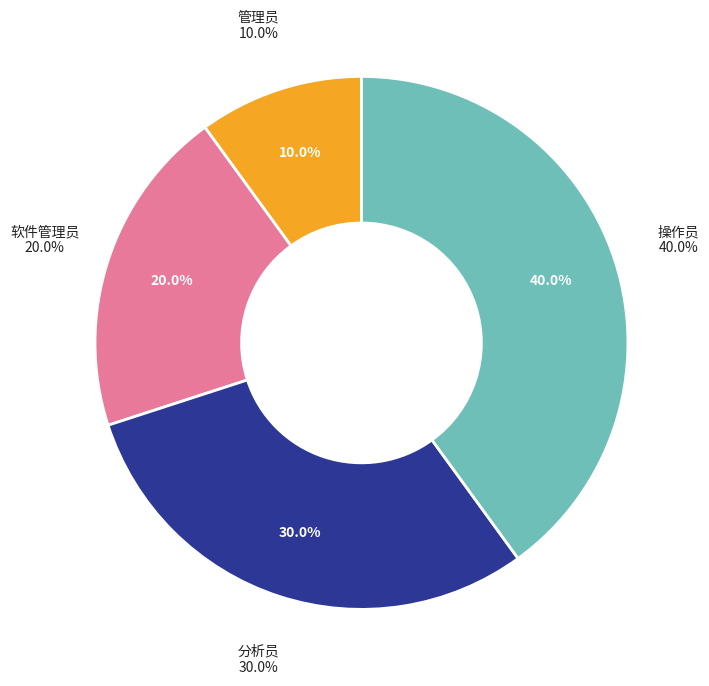

To the nearest percent, what is the difference between the largest and smallest slice percentages?

30%